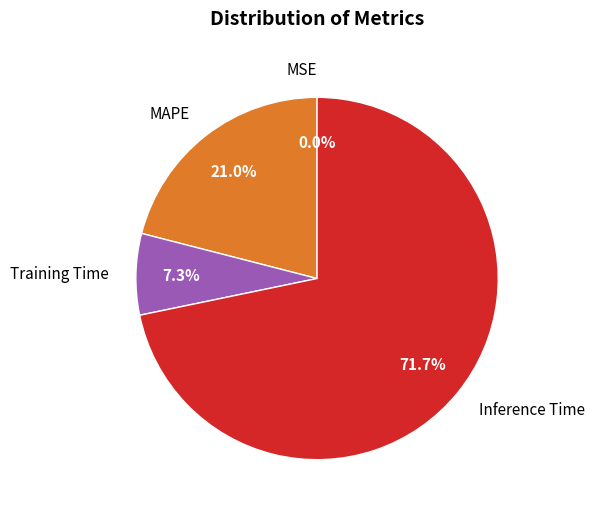

Which slice is the largest?

Inference Time